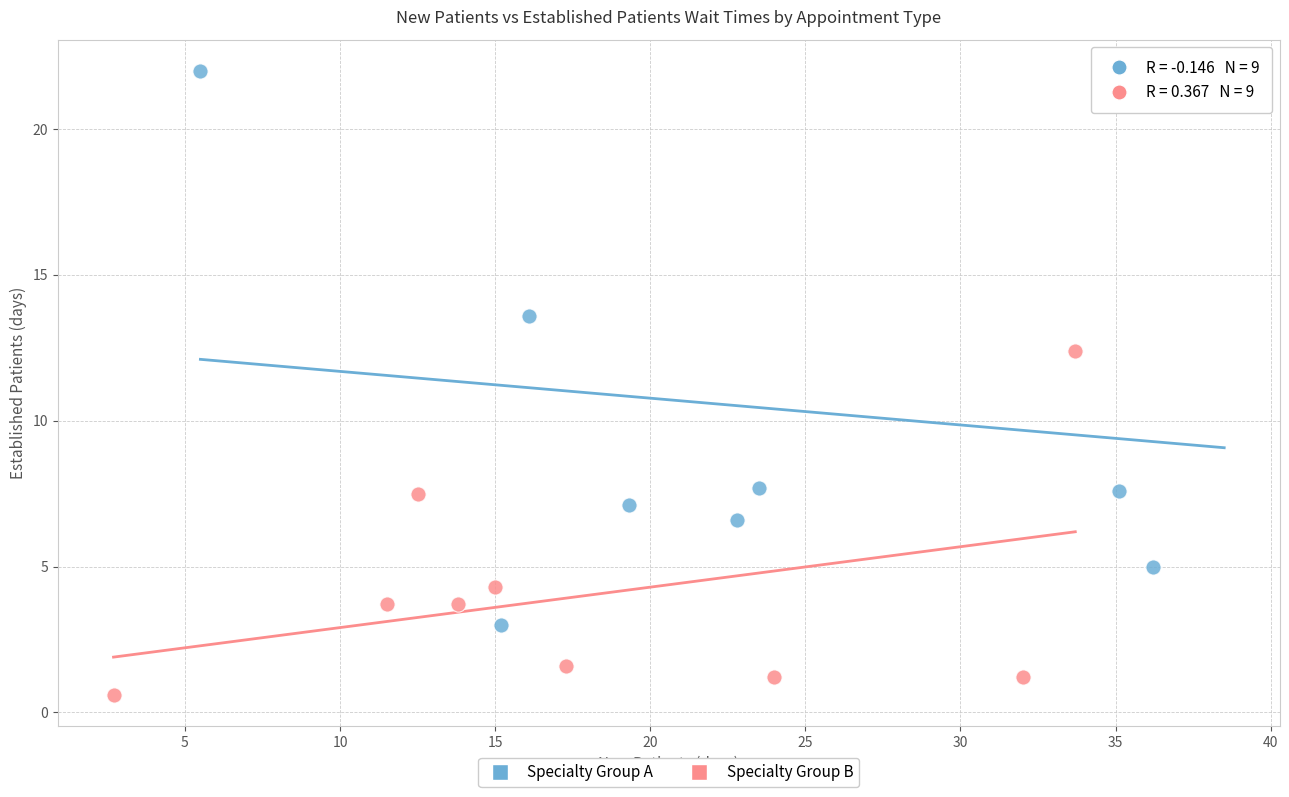

Which series reaches the minimum Y coordinate?

Specialty Group B